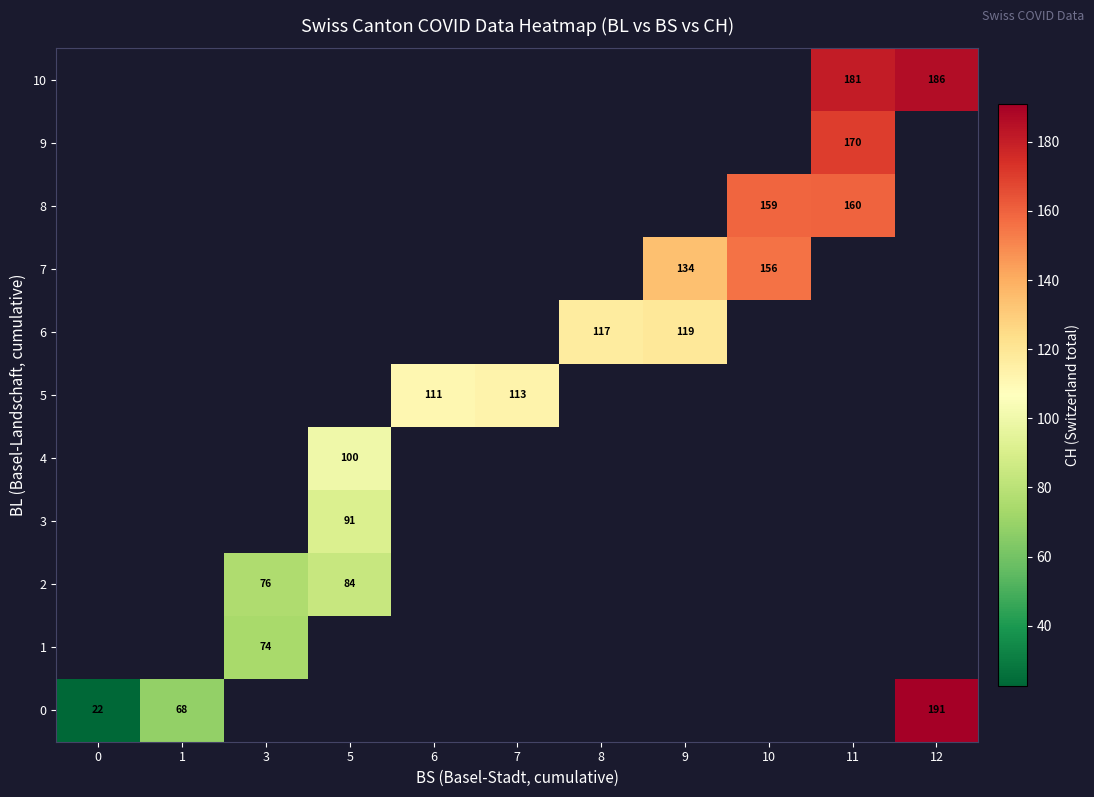

At how many categories does at least one series exceed 171?

2